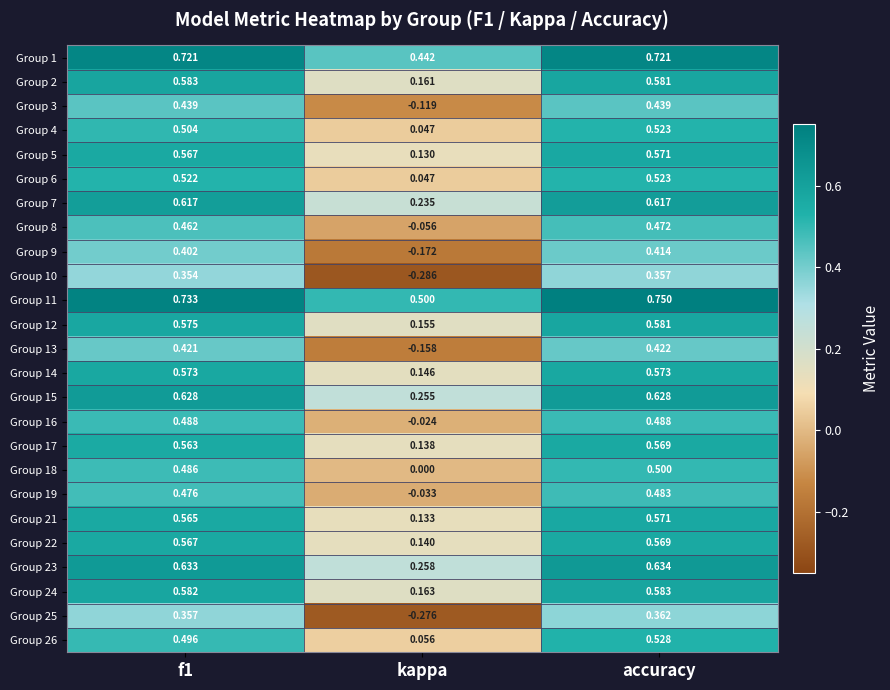

Which label corresponds to the smallest value in the chart?

kappa